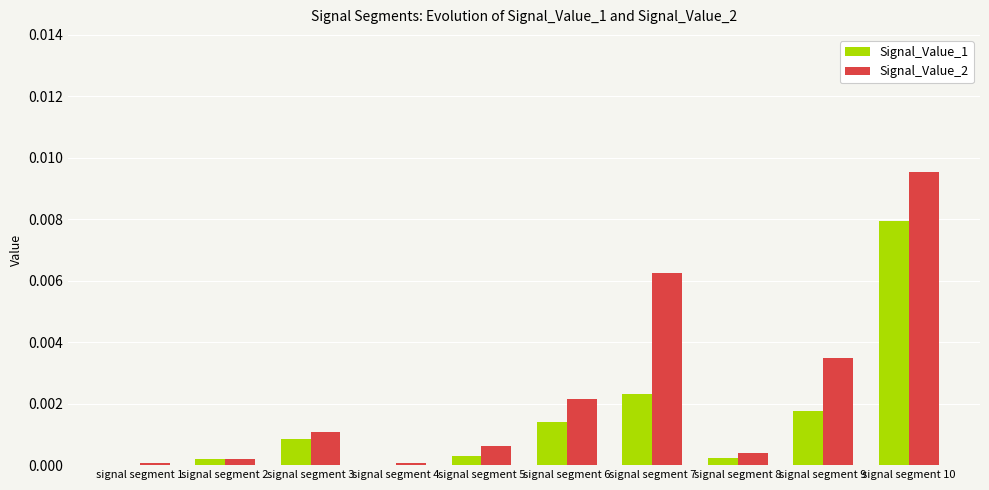

True or false: Signal_Value_1 has a value of 0.0 at signal segment 4.

True